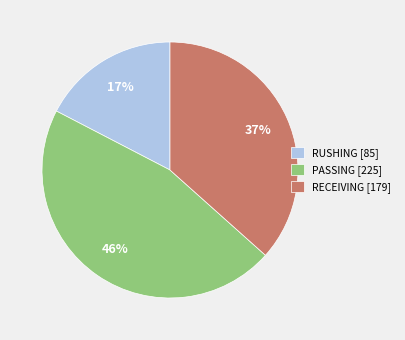

To the nearest percent, what is the average slice percentage?

33%